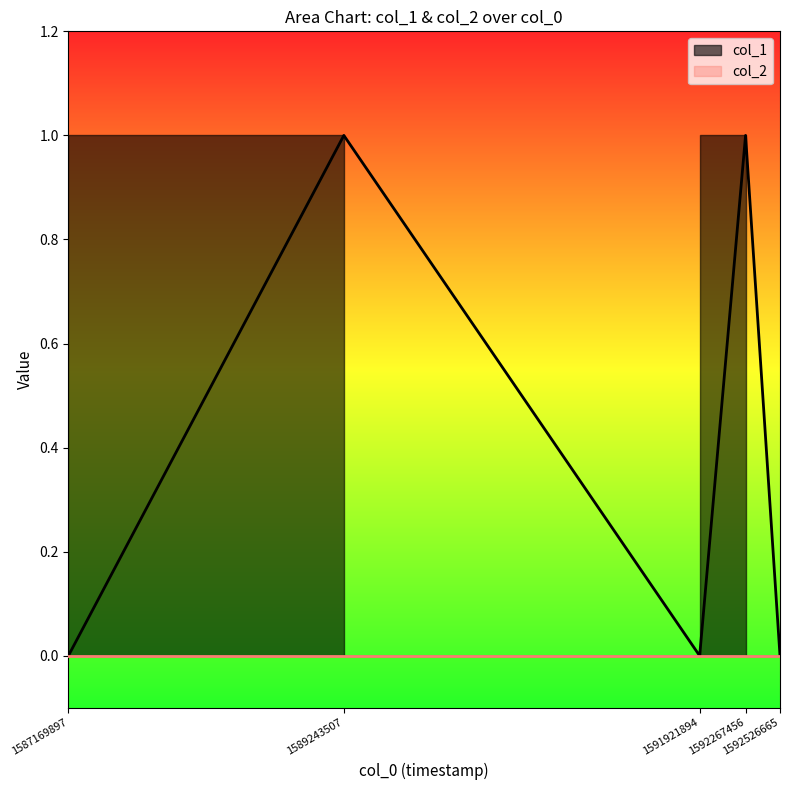

List the labels in order of value, smallest first.

1587169897, 1591921894, 1592526665, 1589243507, 1592267456